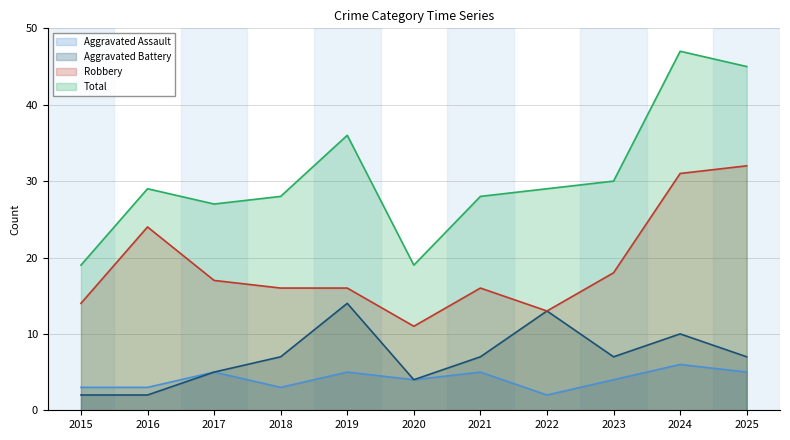

What is the difference between the Robbery values at 2022 and 2015?

1